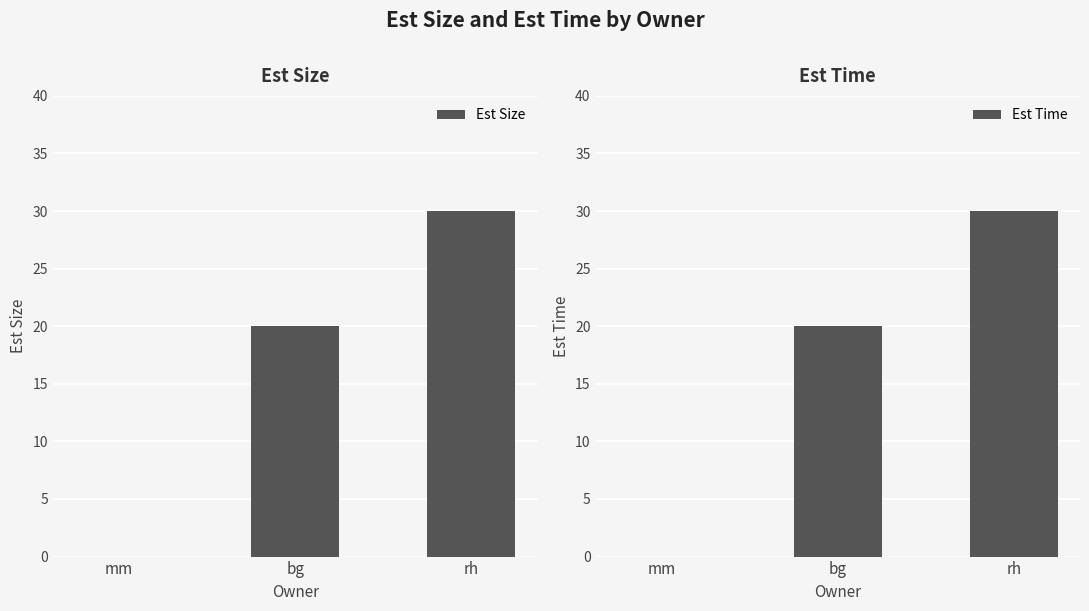

How many groups of bars are there?

3